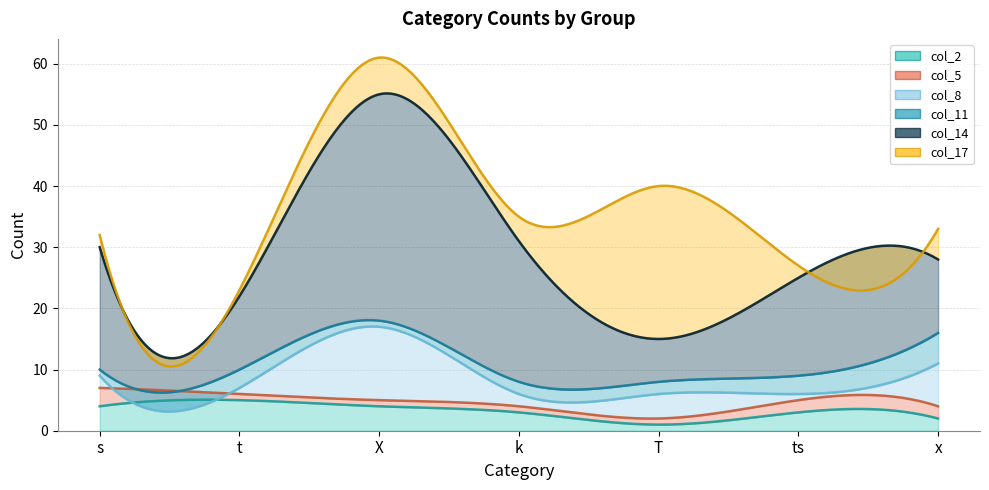

Which has a higher value, T or s?

s